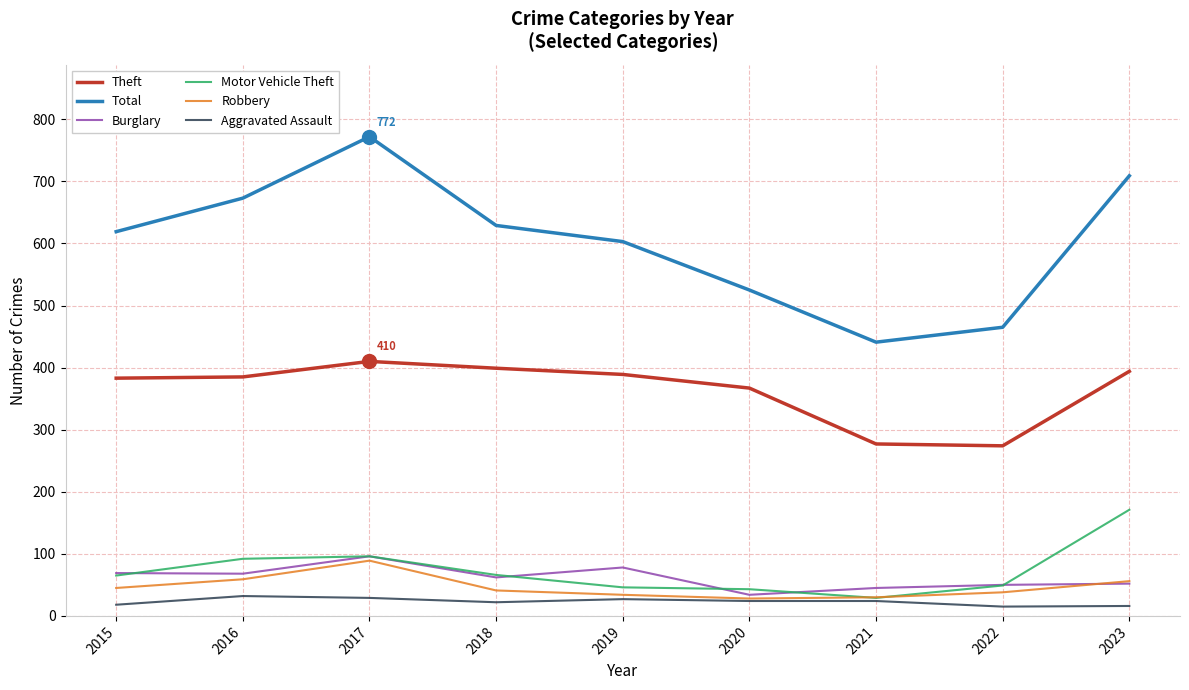

Between 2022 and 2023, which series saw the biggest shift?

Total